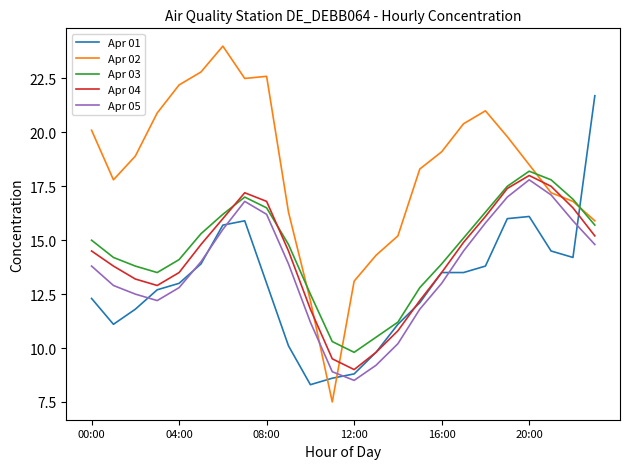

Which series ends up on top after the final intersection of Apr 04 and Apr 02?

Apr 02